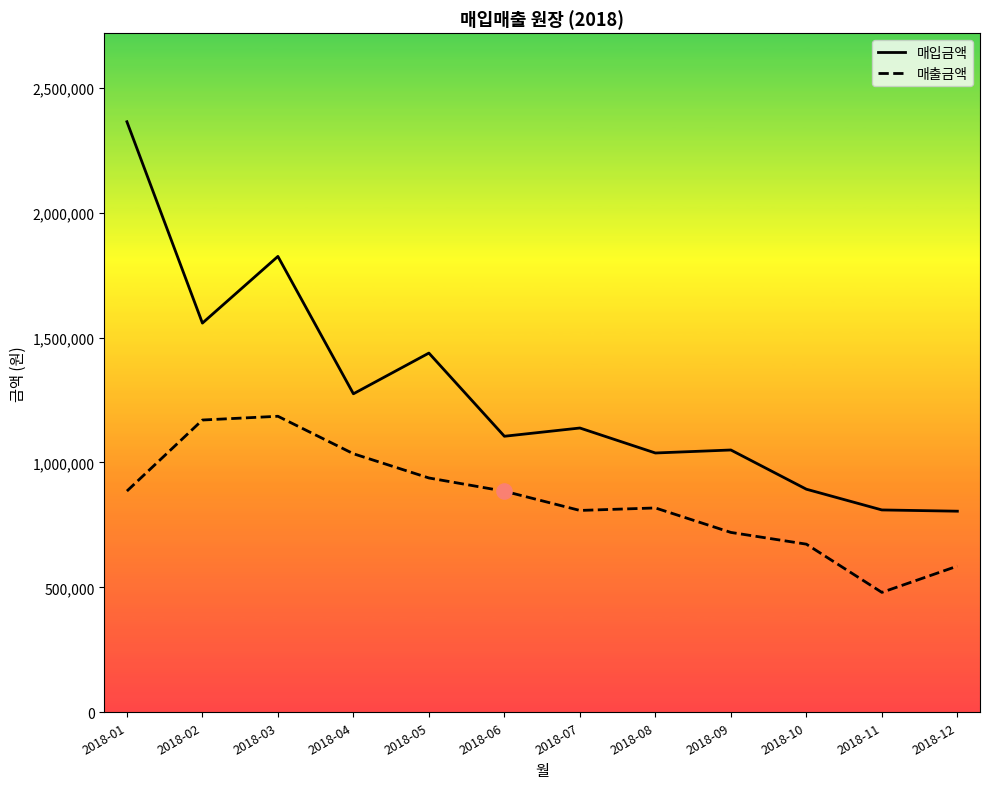

What is the total value across all series at 2018-04?

2310000